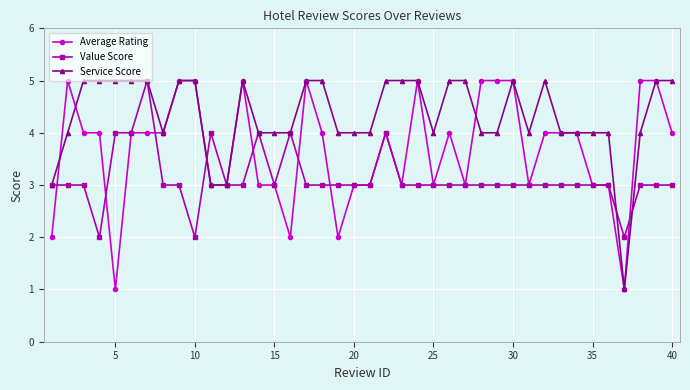

What is the sum of all Service Score values?

173